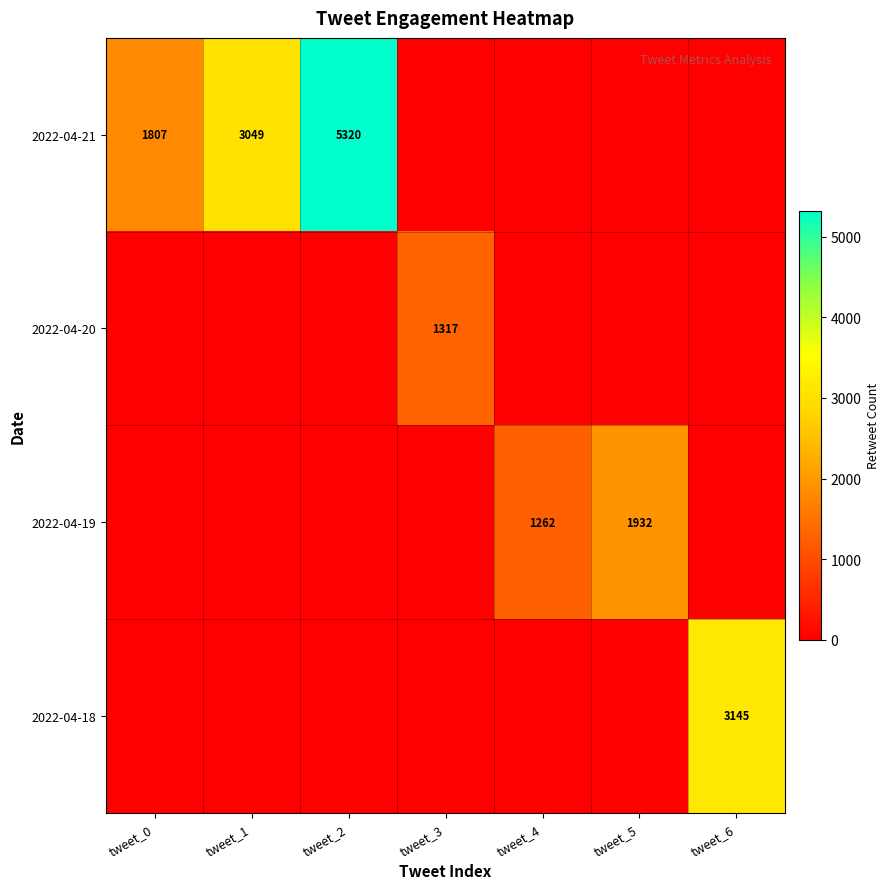

What is the total value across all series at tweet_3?

1317